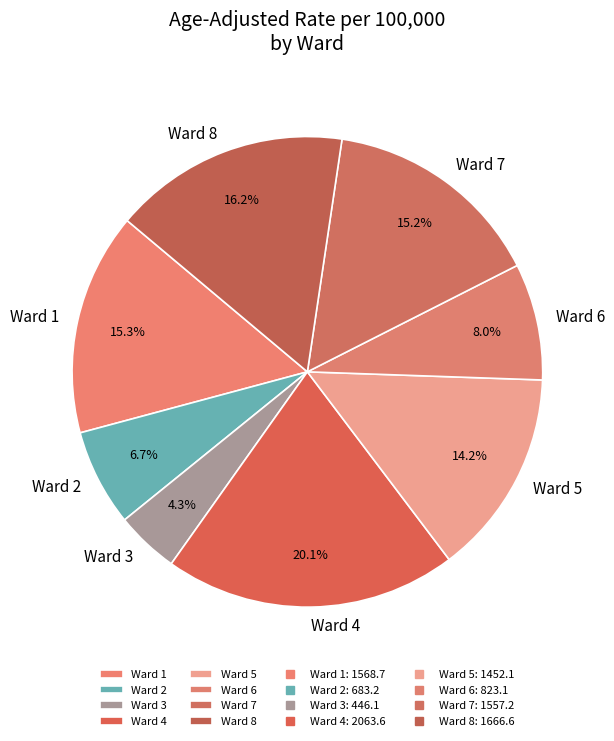

Does any single category account for the majority?

No